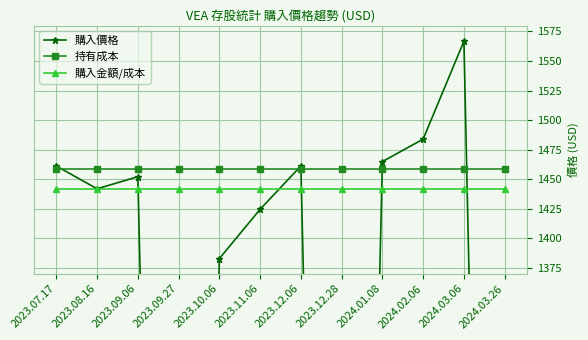

The value of 持有成本 at 2023.10.06 is 442.3. True or false?

False